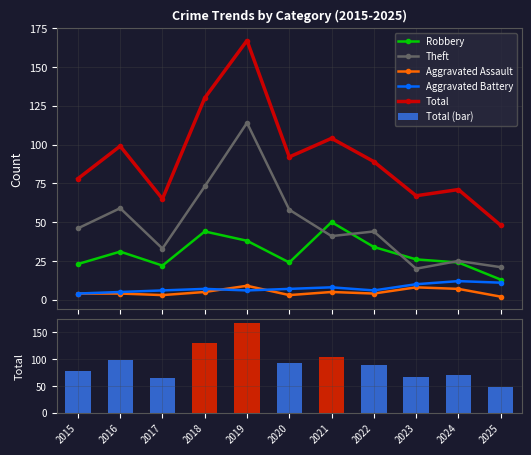

Reading right to left, what are all the values shown in this chart?

Robbery: 2025=13	2024=24	2023=26	2022=34	2021=50	2020=24	2019=38	2018=44	2017=22	2016=31	2015=23
Theft: 2025=21	2024=25	2023=20	2022=44	2021=41	2020=58	2019=114	2018=73	2017=33	2016=59	2015=46
Aggravated Assault: 2025=2	2024=7	2023=8	2022=4	2021=5	2020=3	2019=9	2018=5	2017=3	2016=4	2015=4
Aggravated Battery: 2025=11	2024=12	2023=10	2022=6	2021=8	2020=7	2019=6	2018=7	2017=6	2016=5	2015=4
Total: 2025=48	2024=71	2023=67	2022=89	2021=104	2020=92	2019=167	2018=130	2017=65	2016=99	2015=78
Total (bar): 2025=48	2024=71	2023=67	2022=89	2021=104	2020=92	2019=167	2018=130	2017=65	2016=99	2015=78